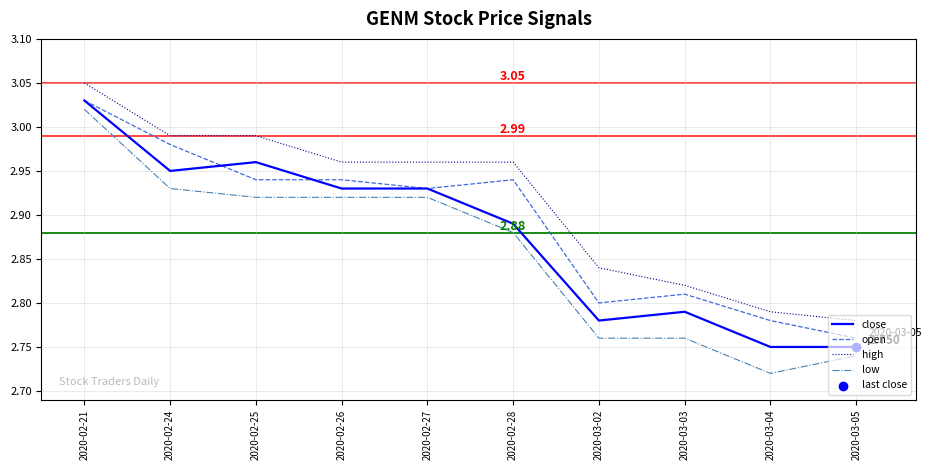

At how many categories does at least one series exceed 2?

10